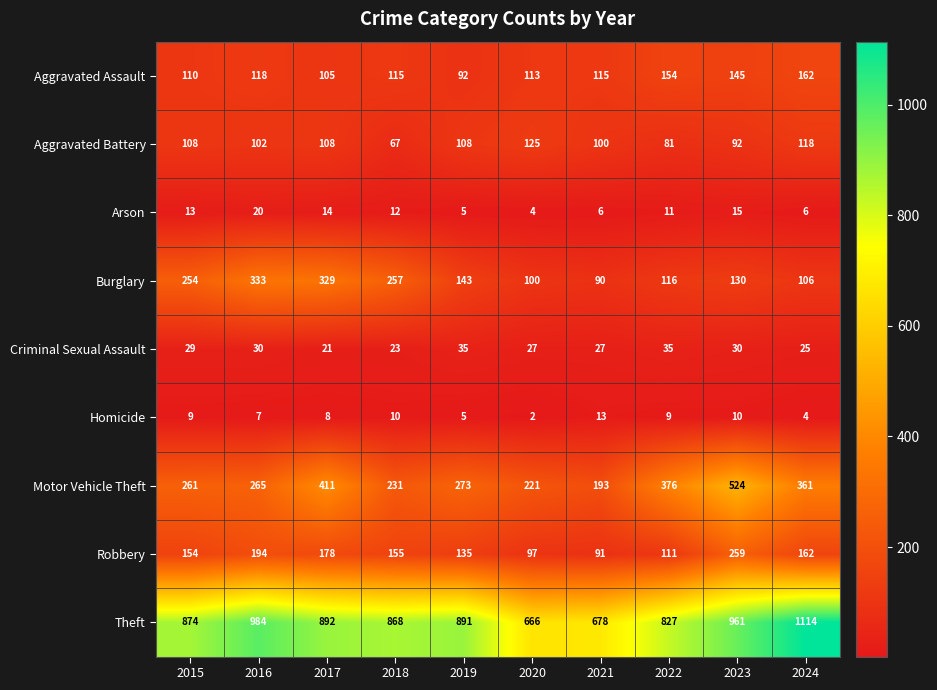

Is it true that Arson equals 3 at 2017?

False